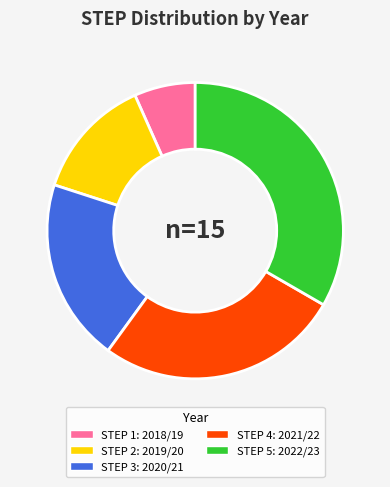

Does any single category account for the majority?

No